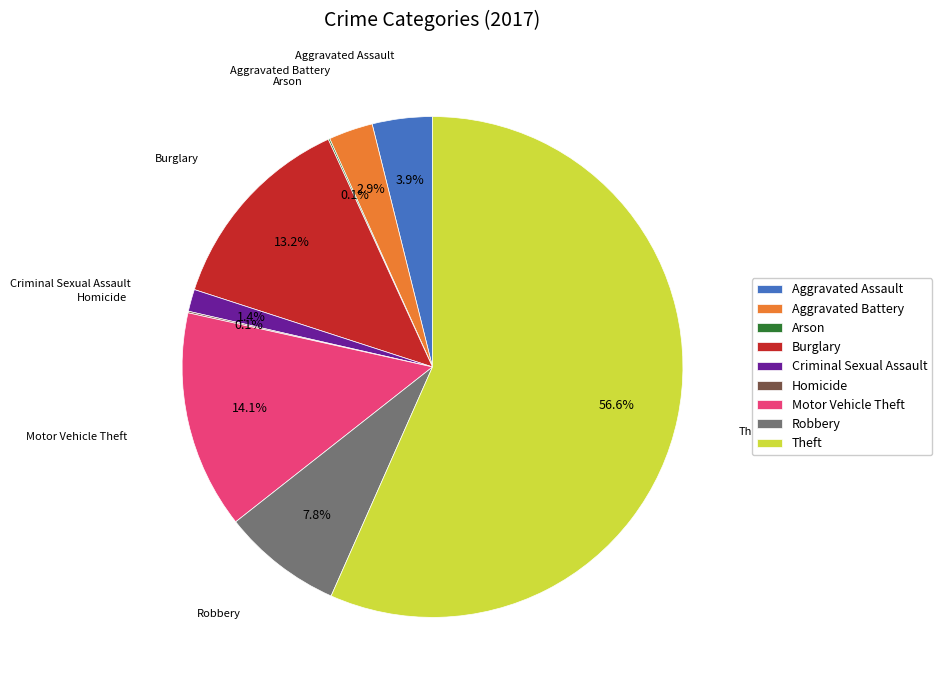

Combined, what portion of the pie is Criminal Sexual Assault and Aggravated Battery?

4.3%